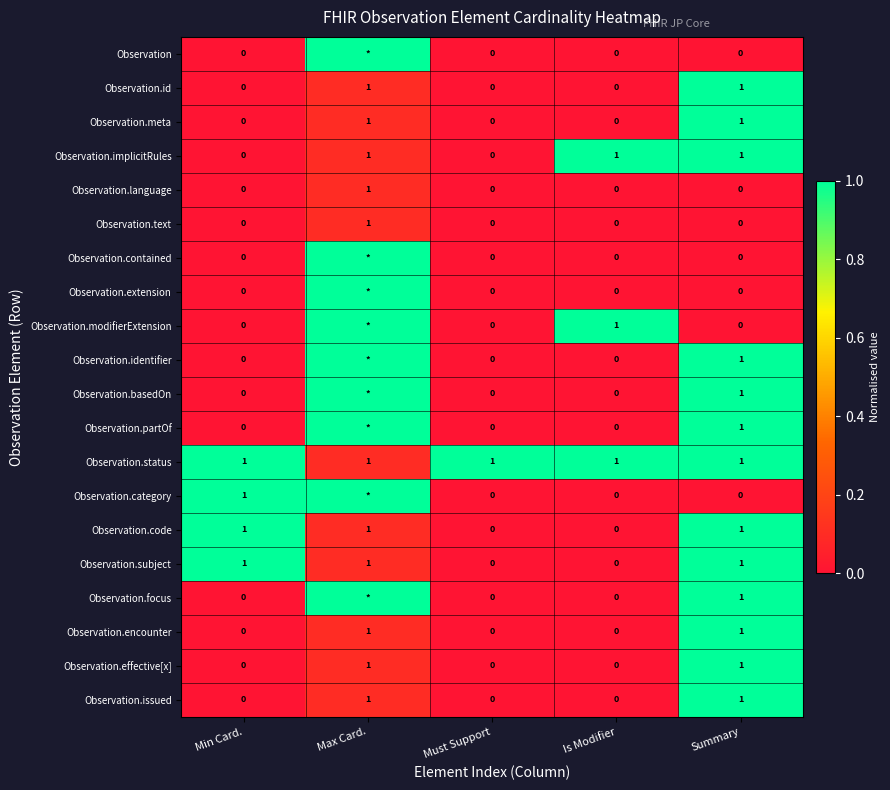

True or false: Observation.effective[x] has a value of -1 at Must Support.

False